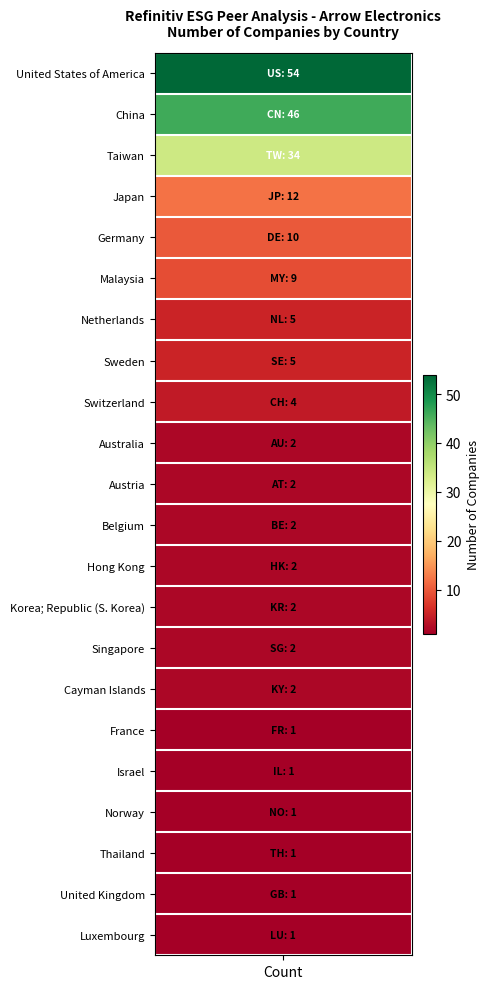

Approximately how many times larger is the value at 11 compared to 8?

0.5